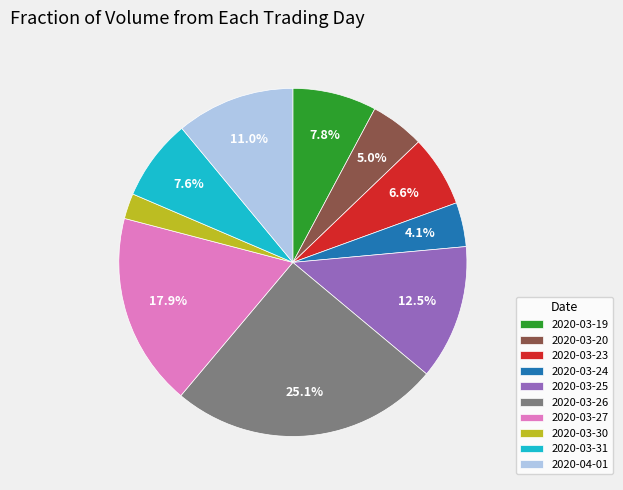

Is there any slice that represents more than half of the pie?

No